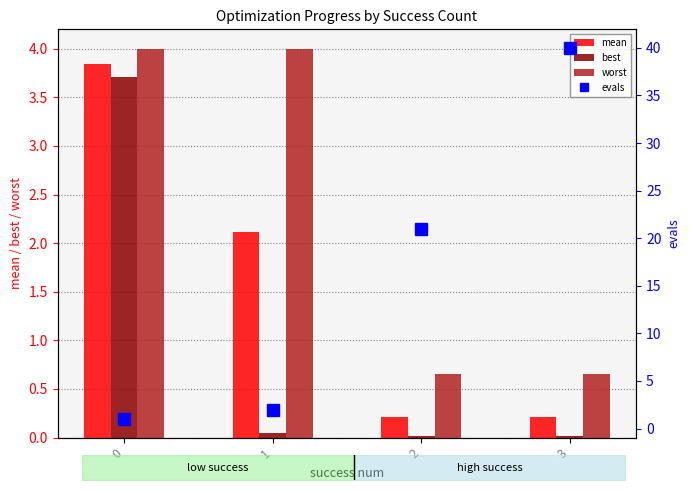

Reading left to right, transcribe all the data shown in this chart.

mean: 3.8	2.1	0.2	0.2
best: 3.7	0.0	0.0	0.0
worst: 4.0	4.0	0.6	0.6
evals: 1.0	2.0	21.0	40.0